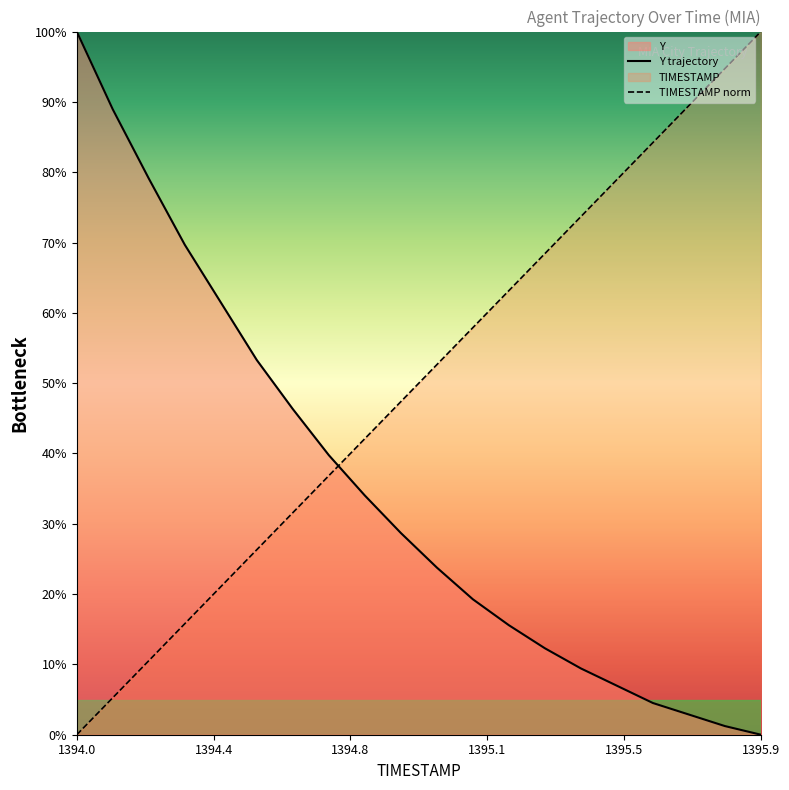

Which category has the lowest value in the TIMESTAMP norm series?

1394.0